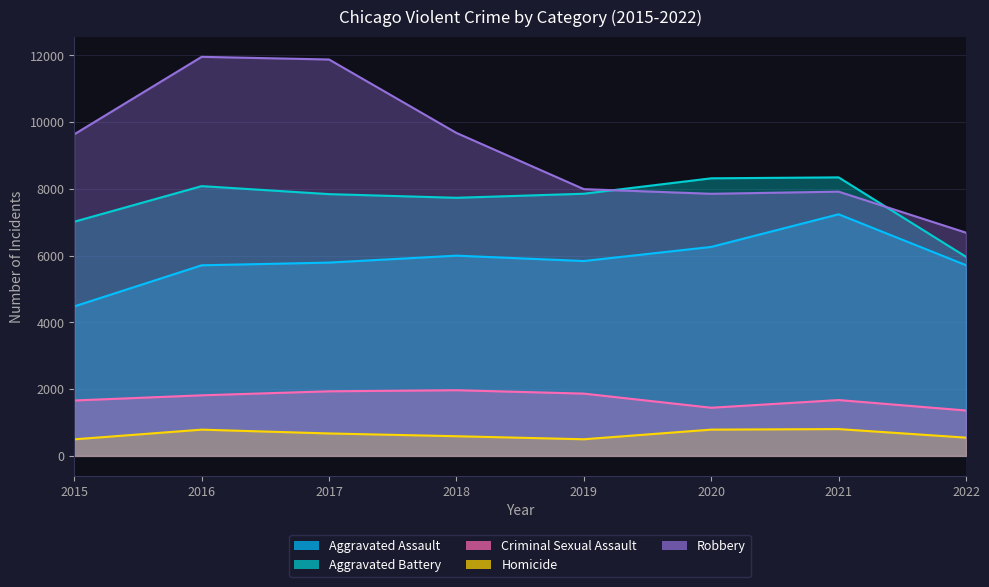

What is the sum of all Robbery values?

73615